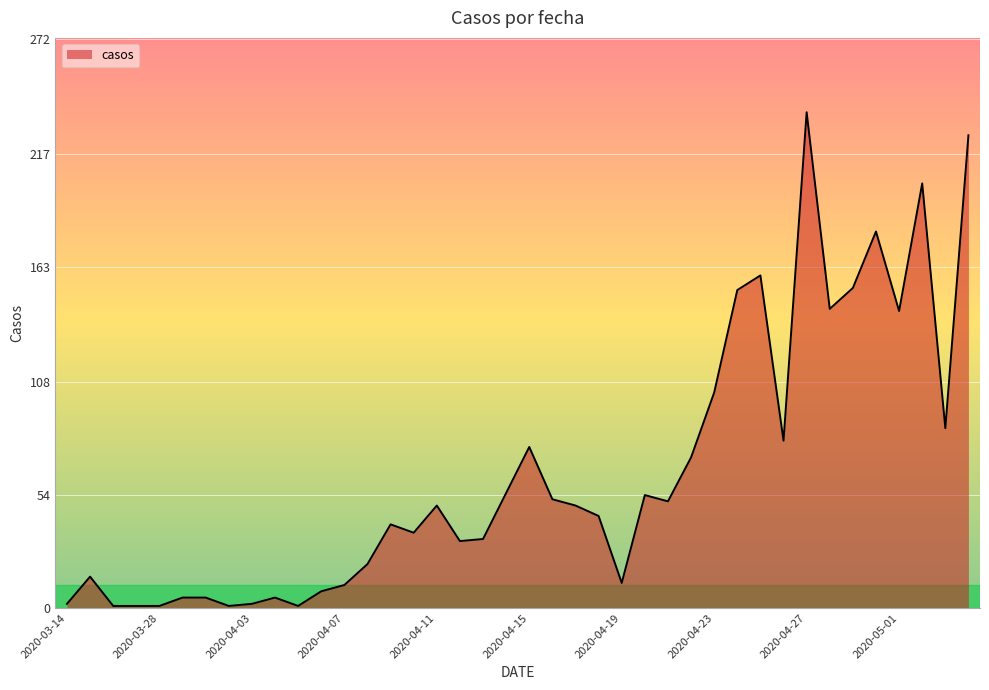

What is the greatest value displayed?

237